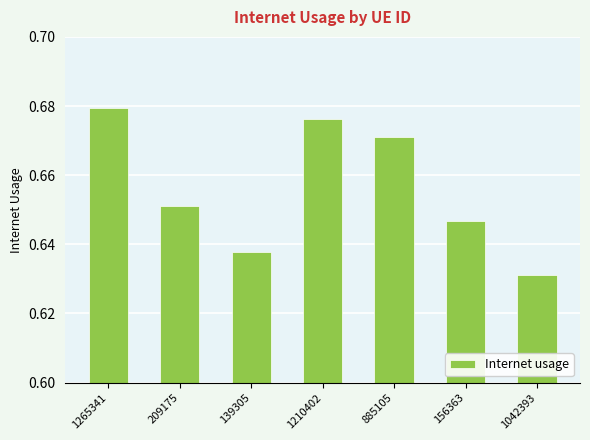

What is the label of the 4th bar from the right?

1210402